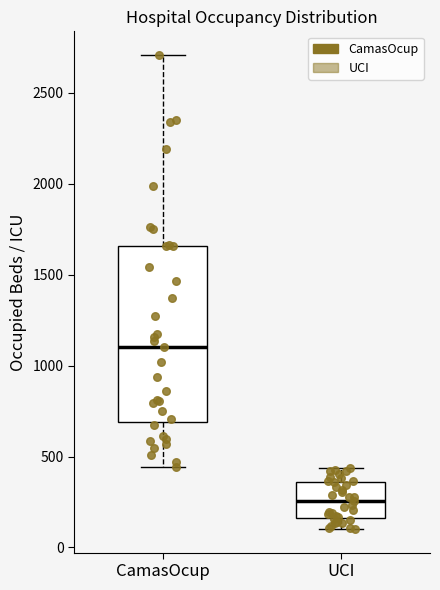

Reading left to right, read every box against the y-axis: the position of its median line, the range the box covers, and the ends of its whiskers. The values are not printed on the chart, so give them approximately, as read against the axis.

CamasOcup: median 1100, box 700 to 1650, whiskers 450 to 2700
UCI: median 250, box 150 to 350, whiskers 100 to 450